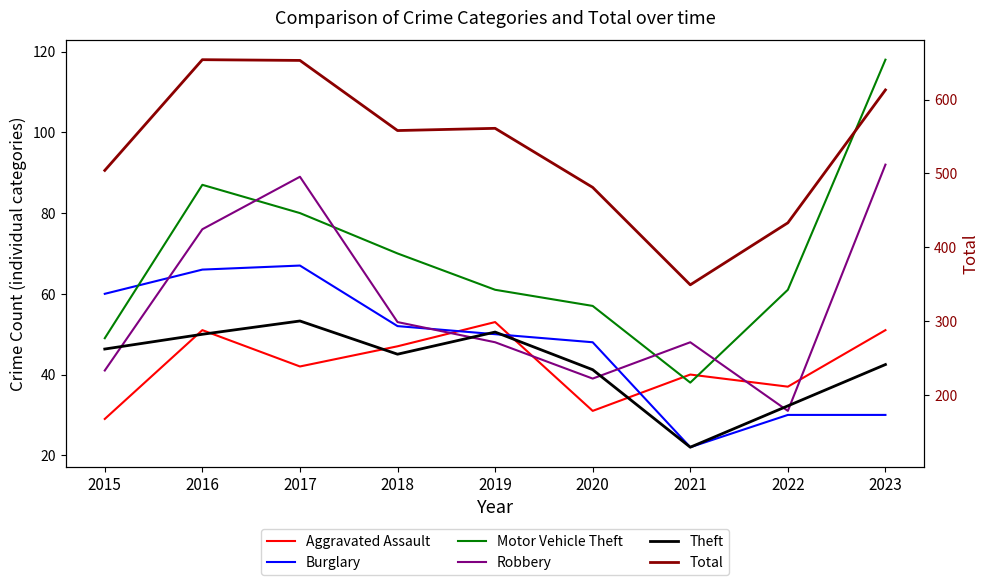

What is the maximum value for Burglary?

67